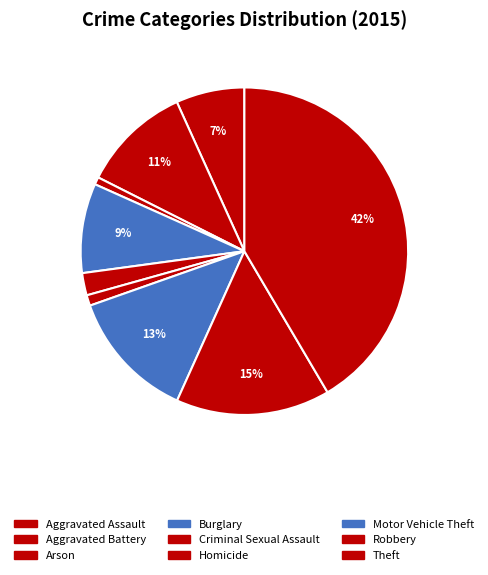

To the nearest percent, what is the average slice percentage?

11%